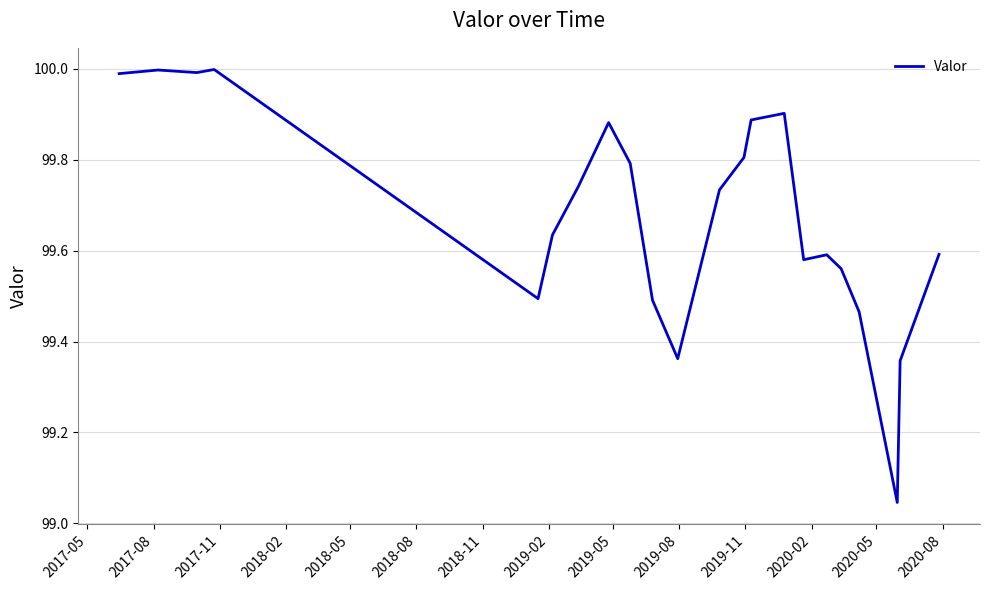

What is the greatest value displayed?

100.0